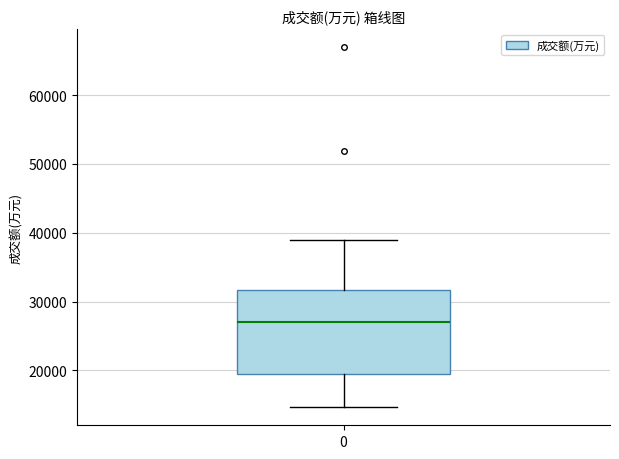

Read this box plot against the y-axis: the position of the median line, the range covered by the box, and the ends of both whiskers. The values are not printed on the chart, so give them approximately, as read against the axis.

median 27000, box 20000 to 32000, whiskers 15000 to 39000